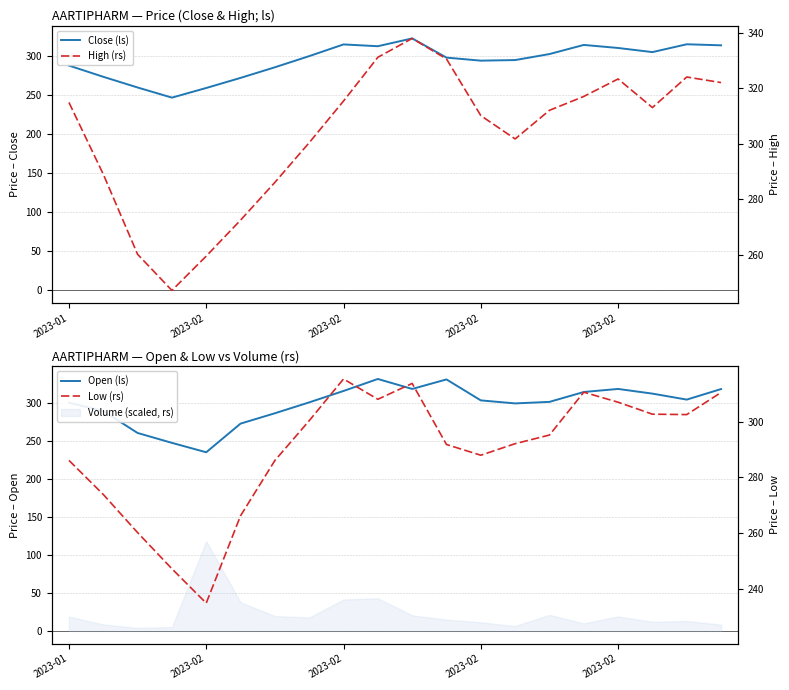

How many lines are shown in the chart?

4